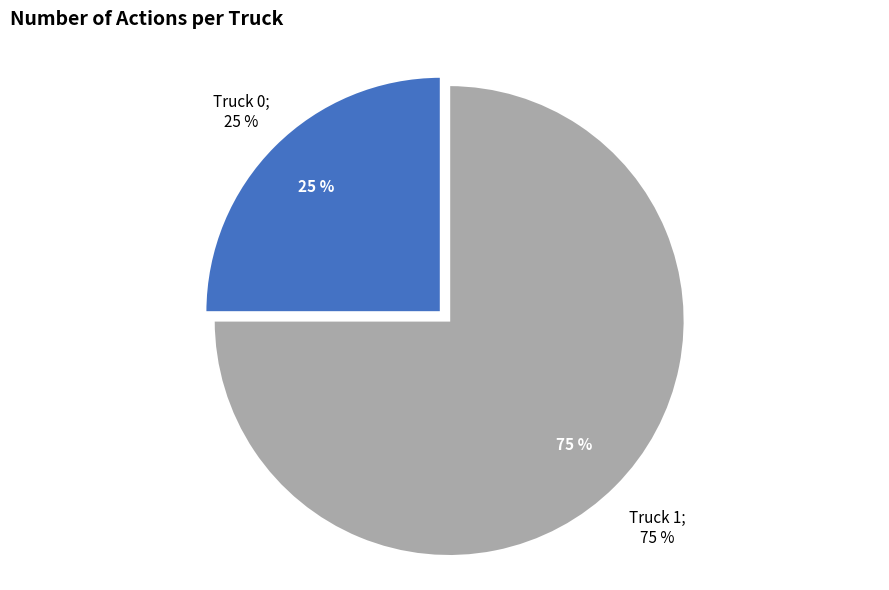

True or false: Truck 0 accounts for 25% of the total.

True